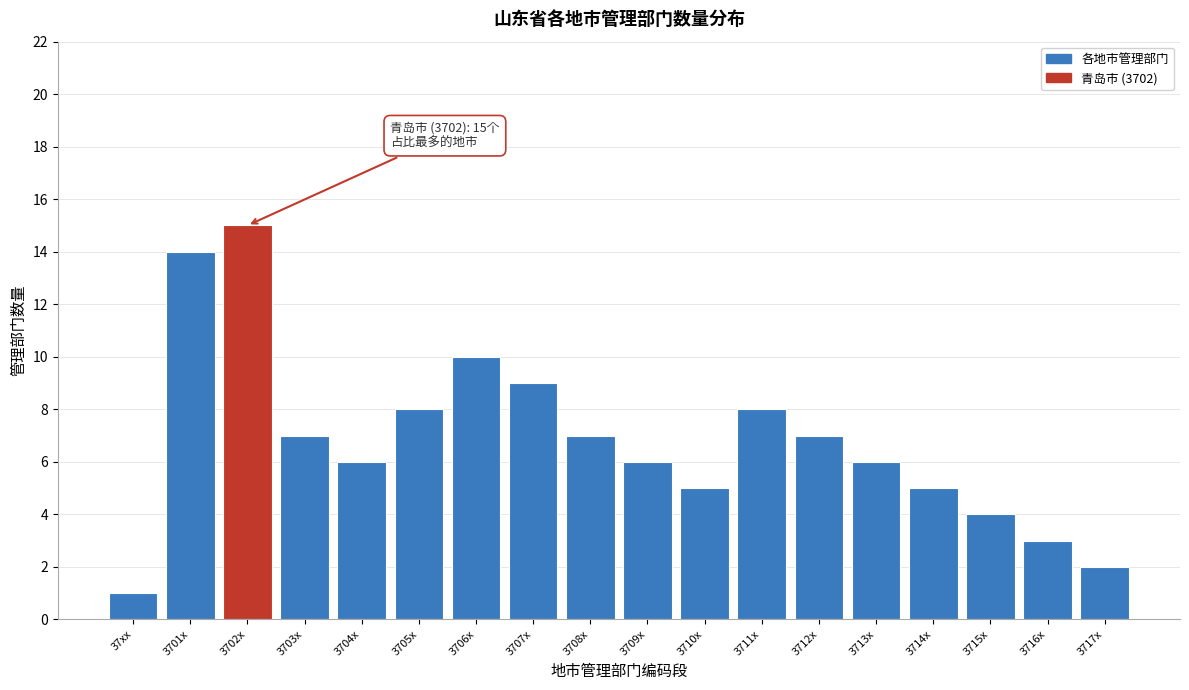

Reading right to left, transcribe all the data shown in this chart.

2	3	4	5	6	7	8	5	6	7	9	10	8	6	7	15	14	1